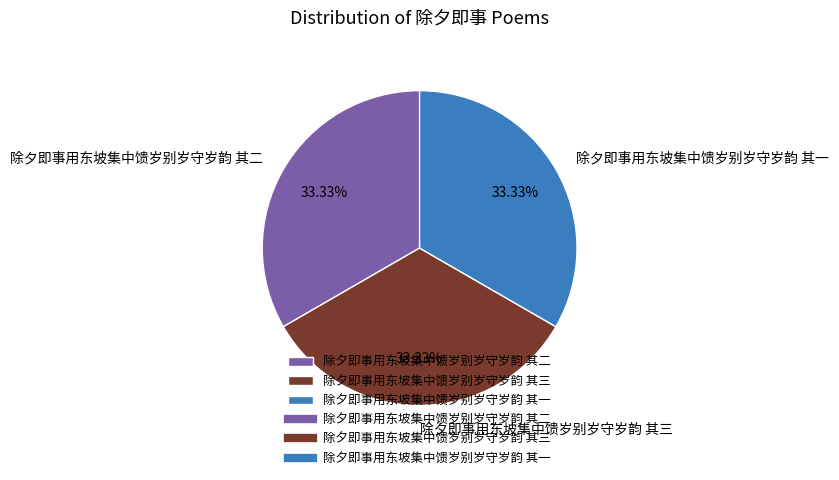

Do 除夕即事用东坡集中馈岁别岁守岁韵 其二 and 除夕即事用东坡集中馈岁别岁守岁韵 其三 together represent more than half of the pie?

Yes